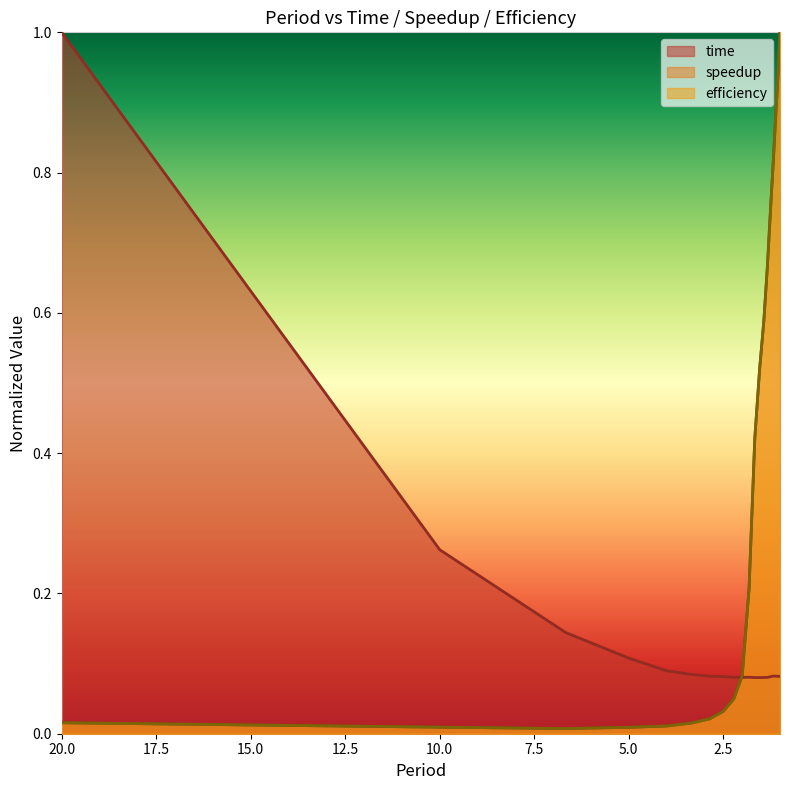

How many times do speedup and time cross each other?

1